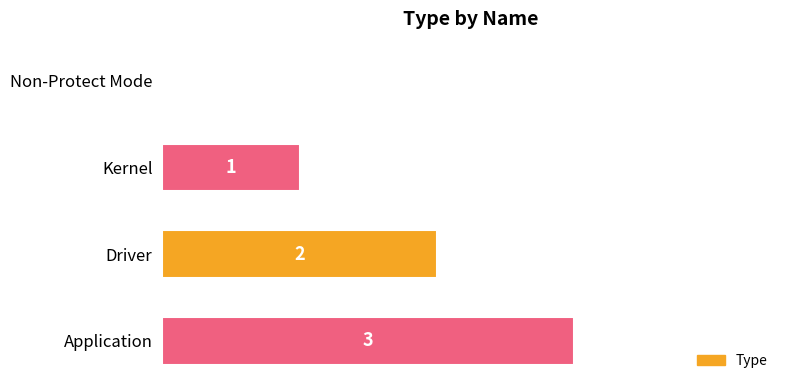

At which label is the value closest to 1?

Kernel